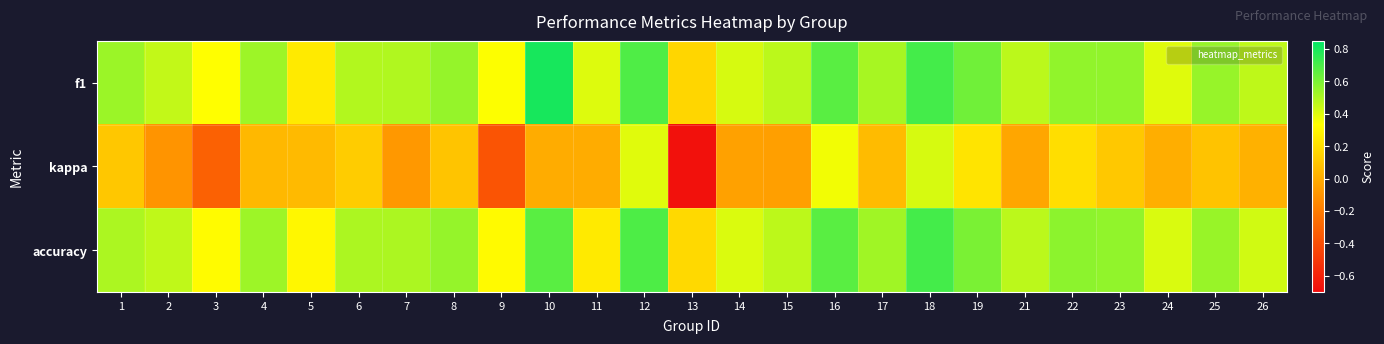

Which series has the widest spread of values?

kappa